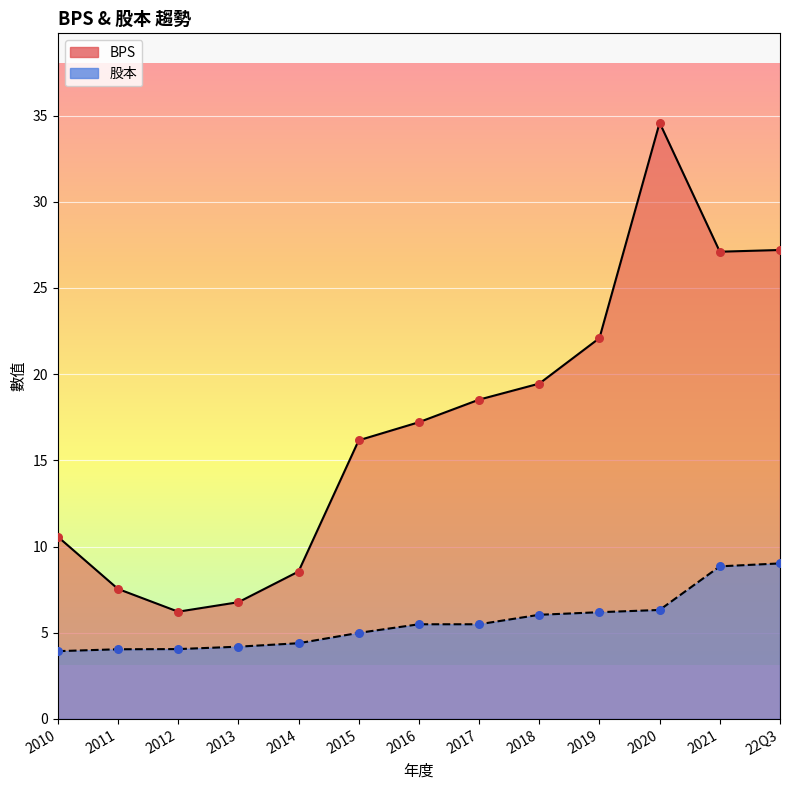

At how many categories does at least one series exceed 16?

8